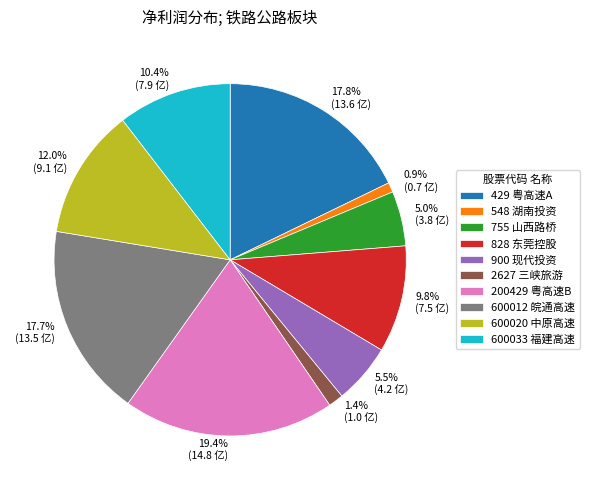

What percentage is NOT represented by 828 东莞控股?

90.2%